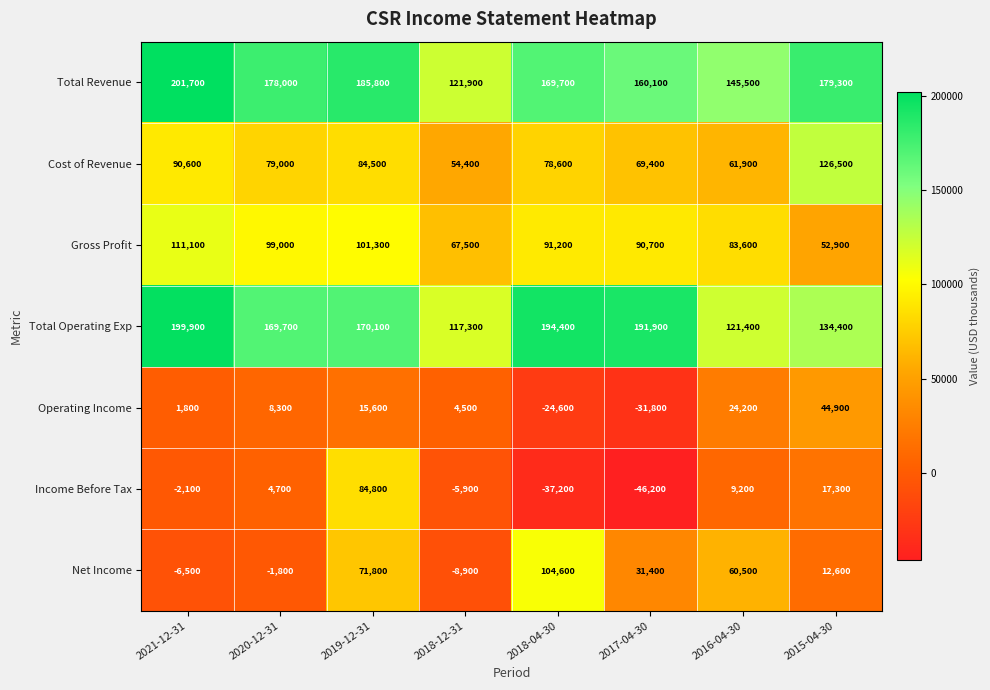

Which category has the highest value across all series?

2021-12-31